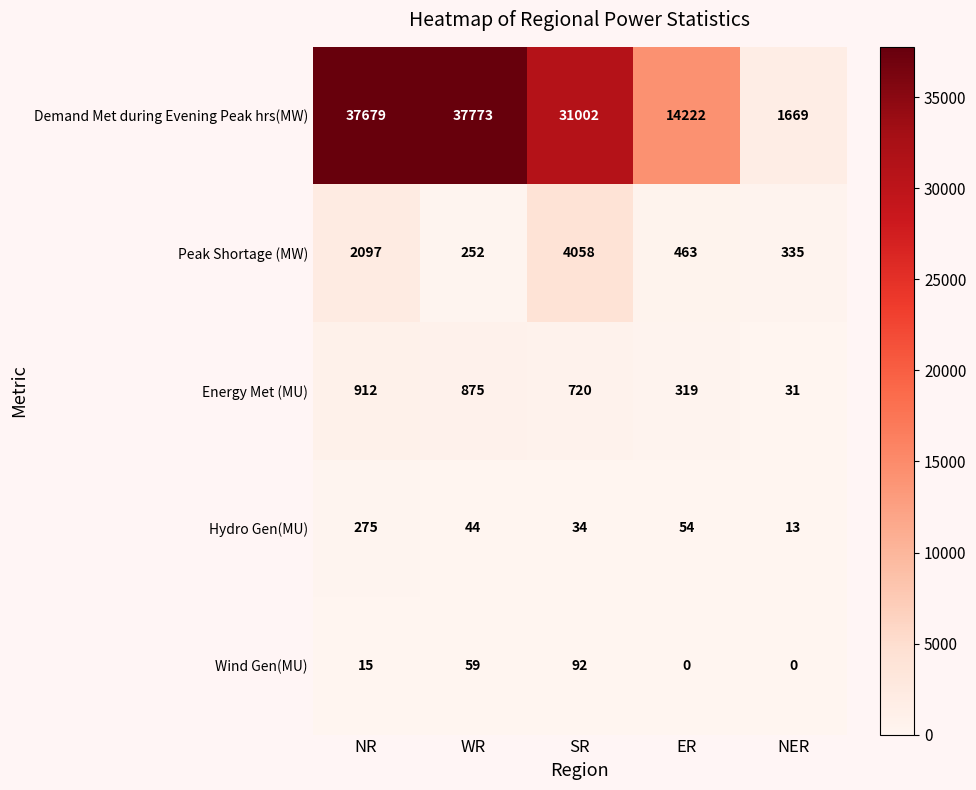

Rank the series at NER from lowest to highest value.

Wind Gen(MU), Hydro Gen(MU), Energy Met (MU), Peak Shortage (MW), Demand Met during Evening Peak hrs(MW)